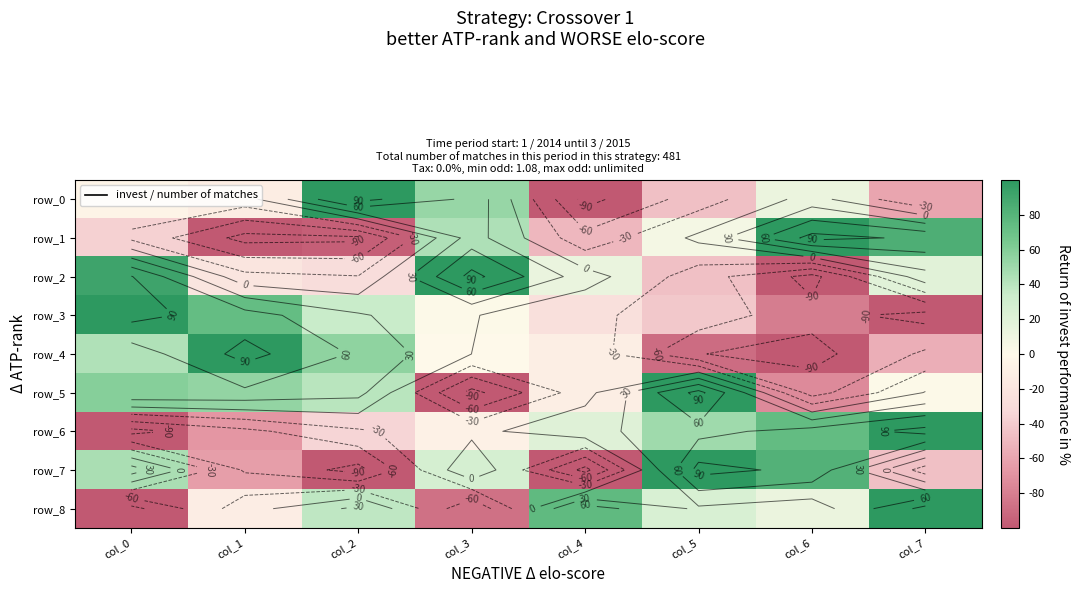

Reading left to right, transcribe all the data shown in this chart.

row_0: col_0=-5.5	col_1=-12.7	col_2=100.0	col_3=52.7	col_4=-100.0	col_5=-45.5	col_6=12.7	col_7=-60.0
row_1: col_0=-37.1	col_1=-100.0	col_2=-96.6	col_3=43.8	col_4=-50.6	col_5=6.7	col_6=100.0	col_7=84.3
row_2: col_0=91.5	col_1=-20.7	col_2=-28.7	col_3=100.0	col_4=13.4	col_5=-45.7	col_6=-100.0	col_7=19.2
row_3: col_0=100.0	col_1=73.0	col_2=33.6	col_3=2.0	col_4=-25.4	col_5=-41.5	col_6=-80.7	col_7=-100.0
row_4: col_0=43.7	col_1=100.0	col_2=55.6	col_3=-0.1	col_4=-11.0	col_5=-89.2	col_6=-100.0	col_7=-55.0
row_5: col_0=59.1	col_1=54.2	col_2=40.2	col_3=-100.0	col_4=-11.0	col_5=100.0	col_6=-73.6	col_7=1.7
row_6: col_0=-100.0	col_1=-67.8	col_2=-34.5	col_3=-7.9	col_4=20.9	col_5=49.7	col_6=73.4	col_7=100.0
row_7: col_0=45.5	col_1=-63.6	col_2=-100.0	col_3=27.3	col_4=-100.0	col_5=100.0	col_6=81.8	col_7=-45.5
row_8: col_0=-100.0	col_1=-12.5	col_2=37.5	col_3=-87.5	col_4=75.0	col_5=25.0	col_6=12.5	col_7=100.0